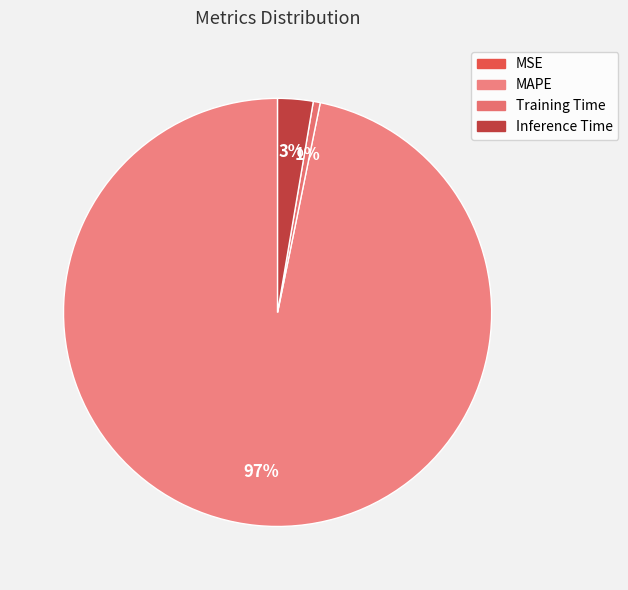

What portion of the pie excludes MSE?

100.0%